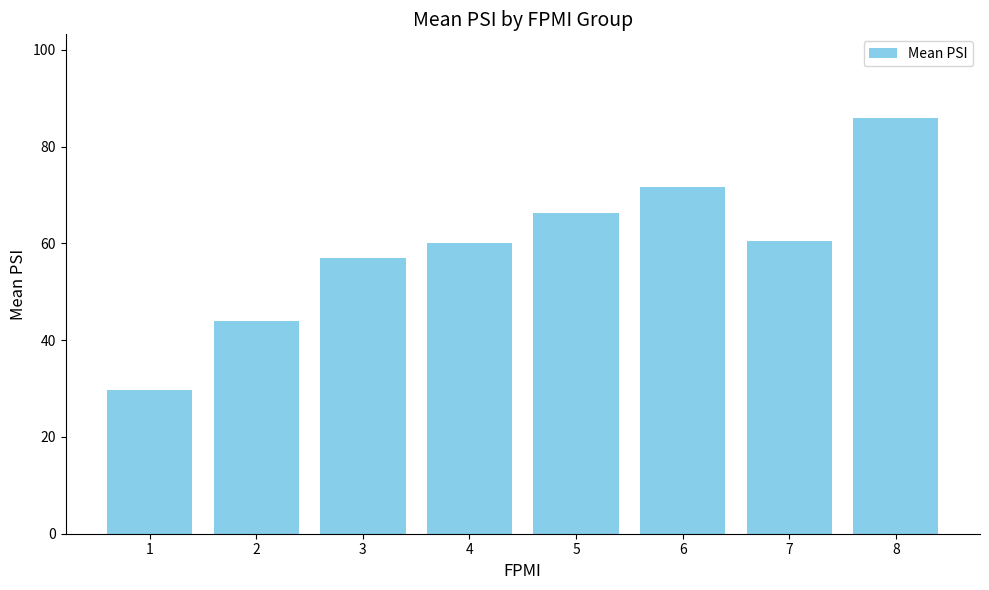

What is the value of the 6th bar from the left?

71.7